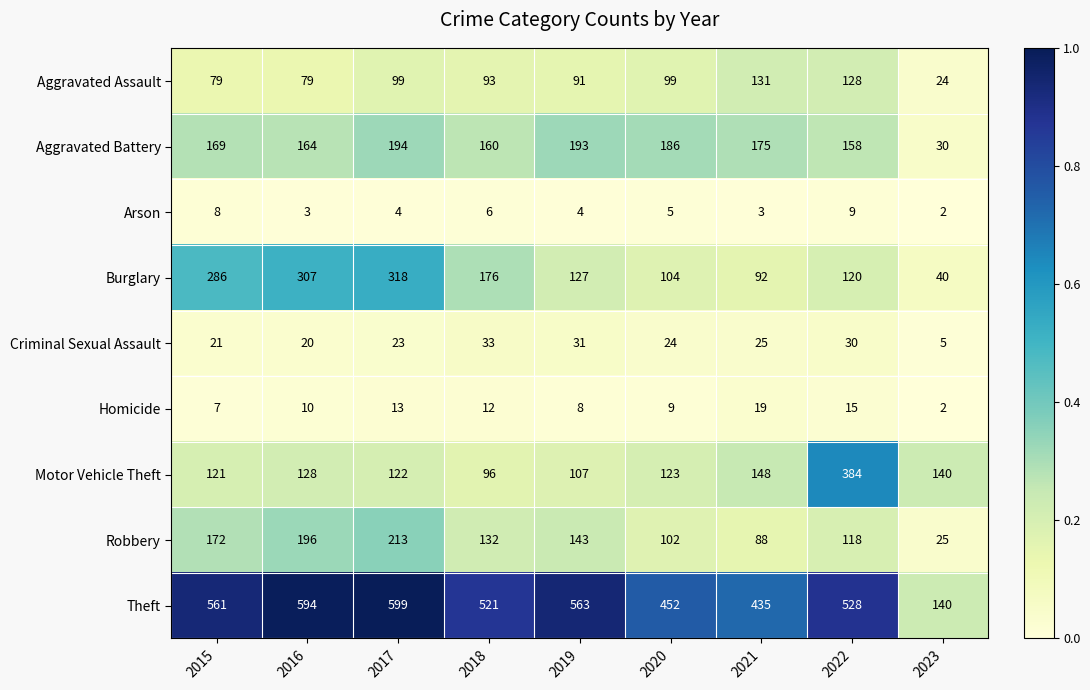

Is the value of Theft at 2021 greater than the value of Robbery at 2015?

Yes